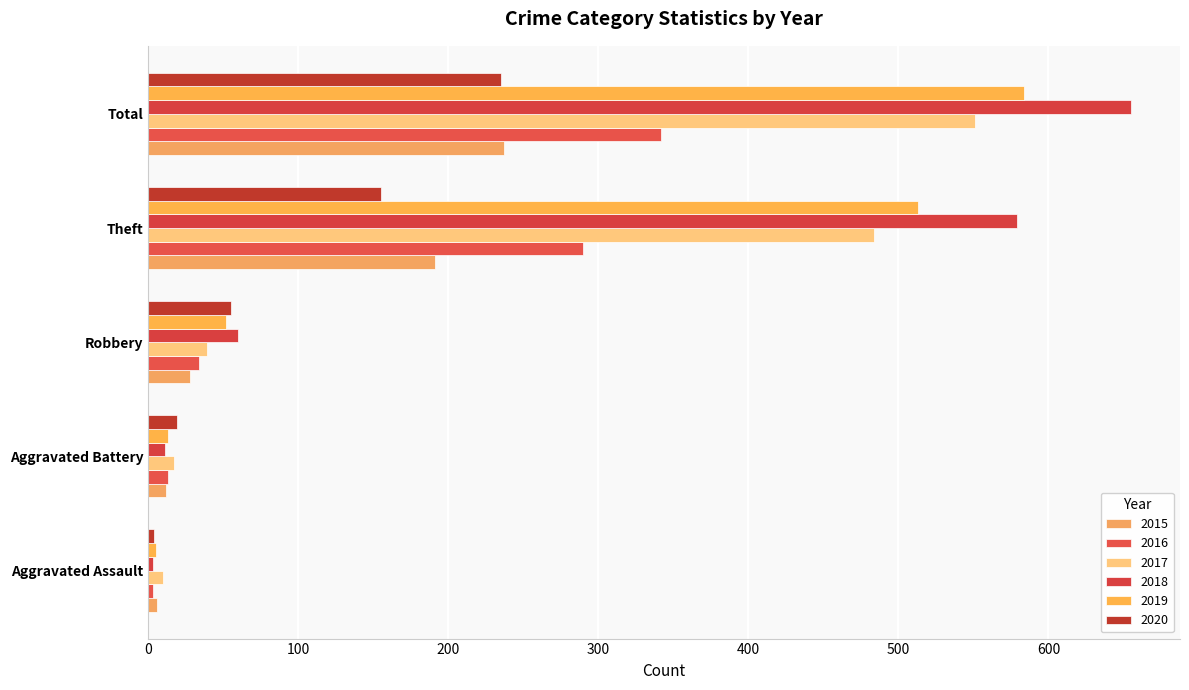

How many series are shown in this chart?

6